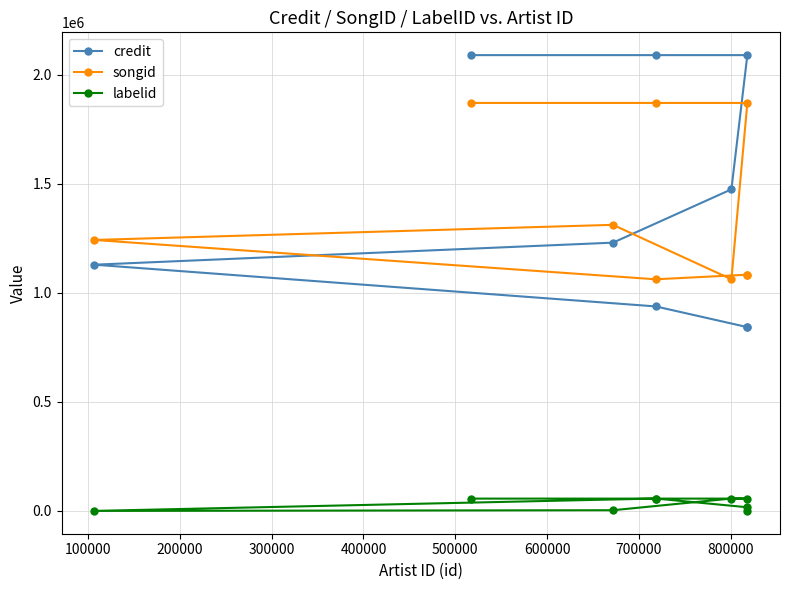

What is the greatest value displayed?

2090843